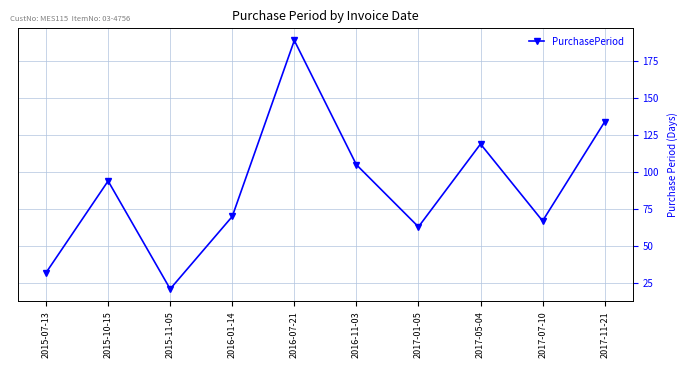

What is the sum of all values?

894